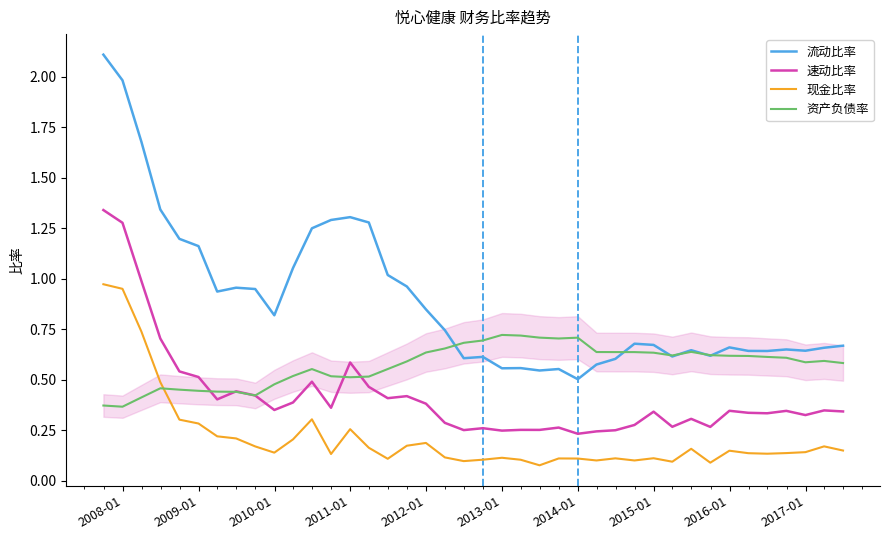

List the series in order of their overall mean, highest first.

流动比率, 资产负债率, 速动比率, 现金比率